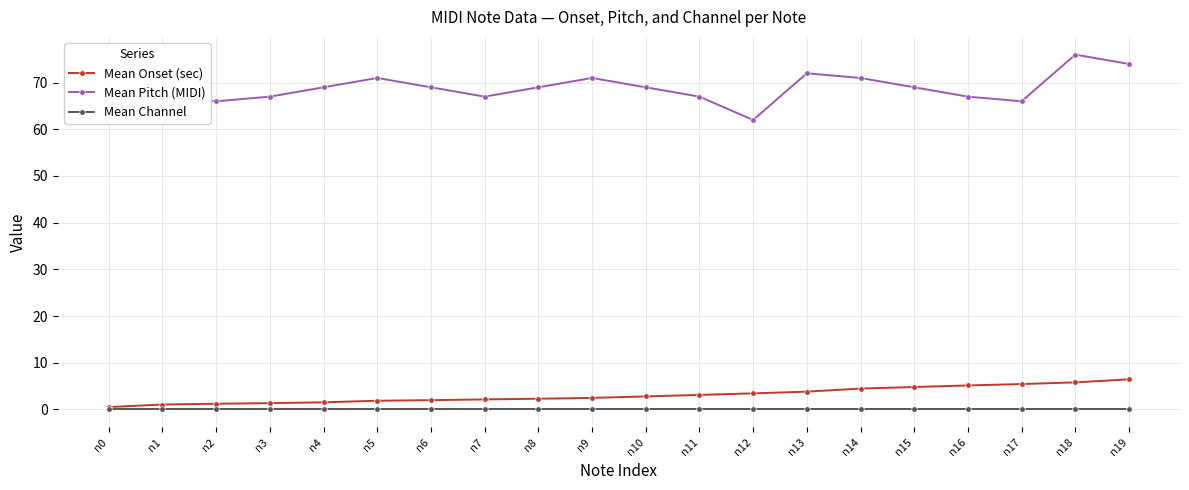

Which series changed the most between n7 and n14?

Mean Pitch (MIDI)